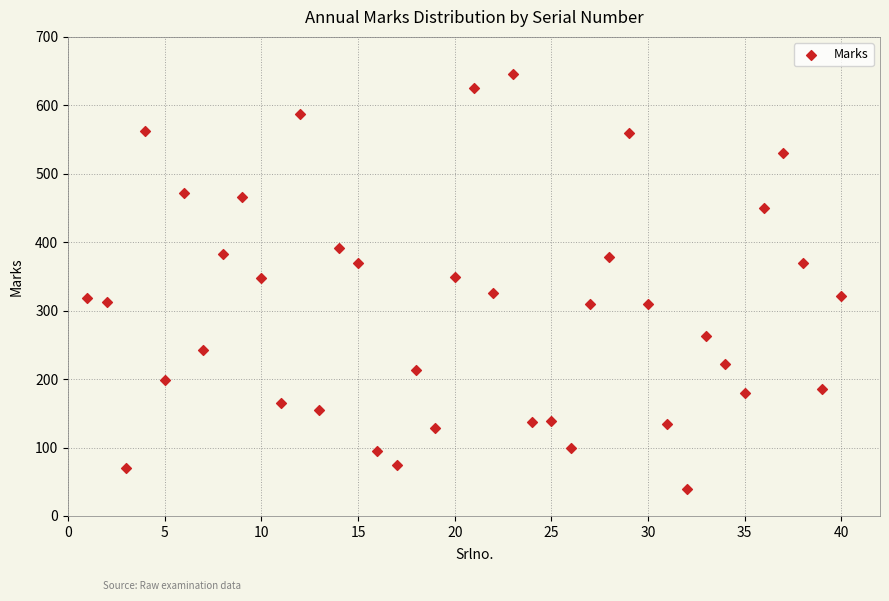

What is the range of X values (max minus min)?

39